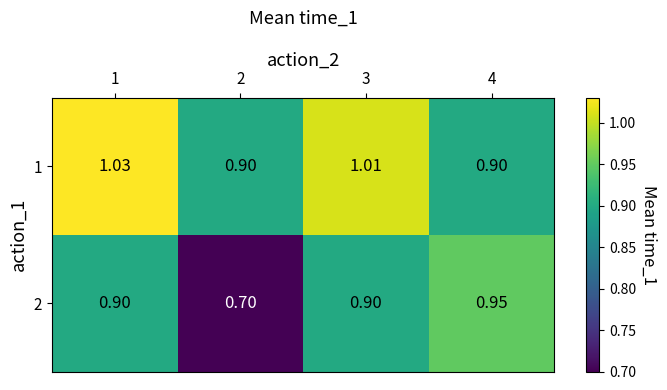

Count the number of categories in the chart.

4